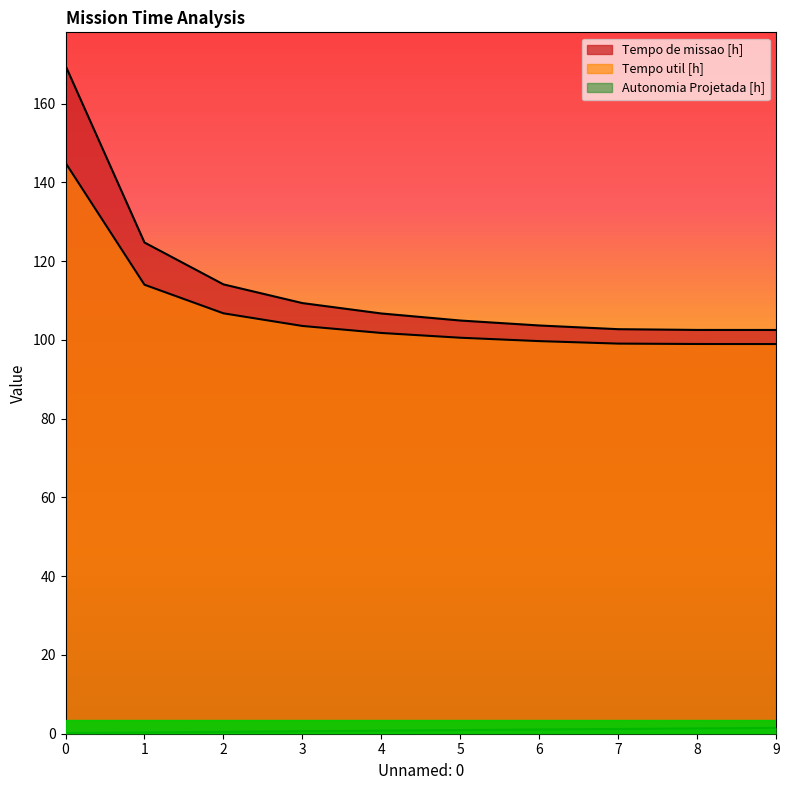

Rank the series by their maximum value, from lowest to highest.

Autonomia Projetada [h], Tempo util [h], Tempo de missao [h]